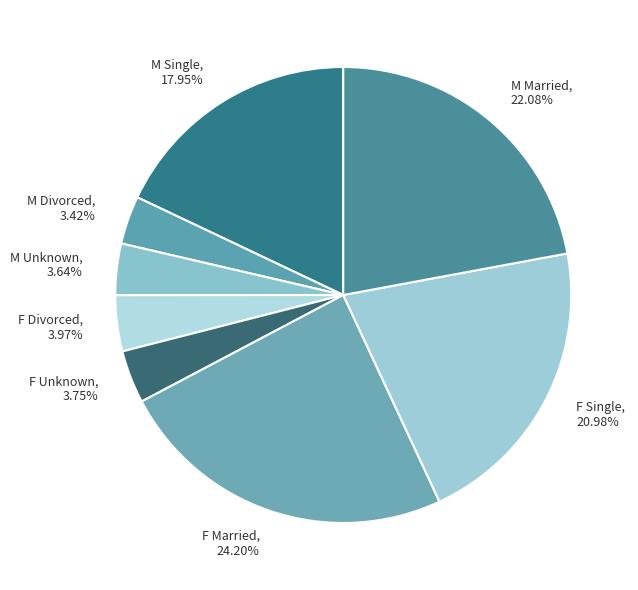

To the nearest percent, what percentage of the pie is M Unknown?

4%